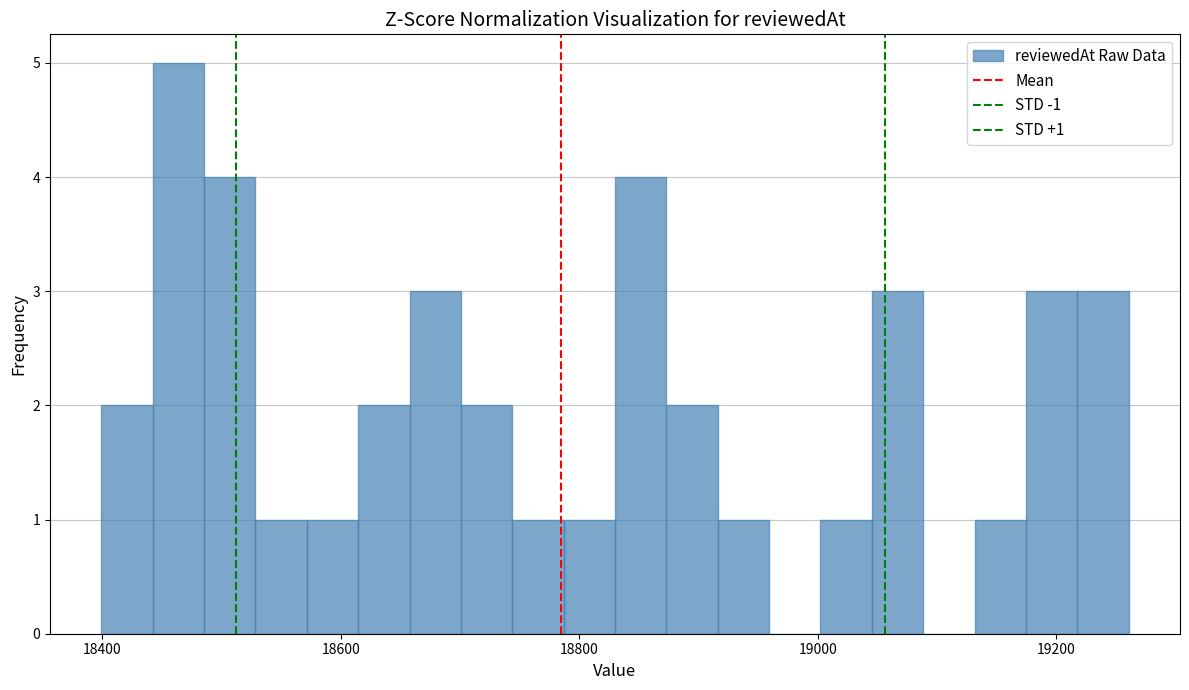

Read against the x-axis, roughly where is the centre of the tallest bar?

18460